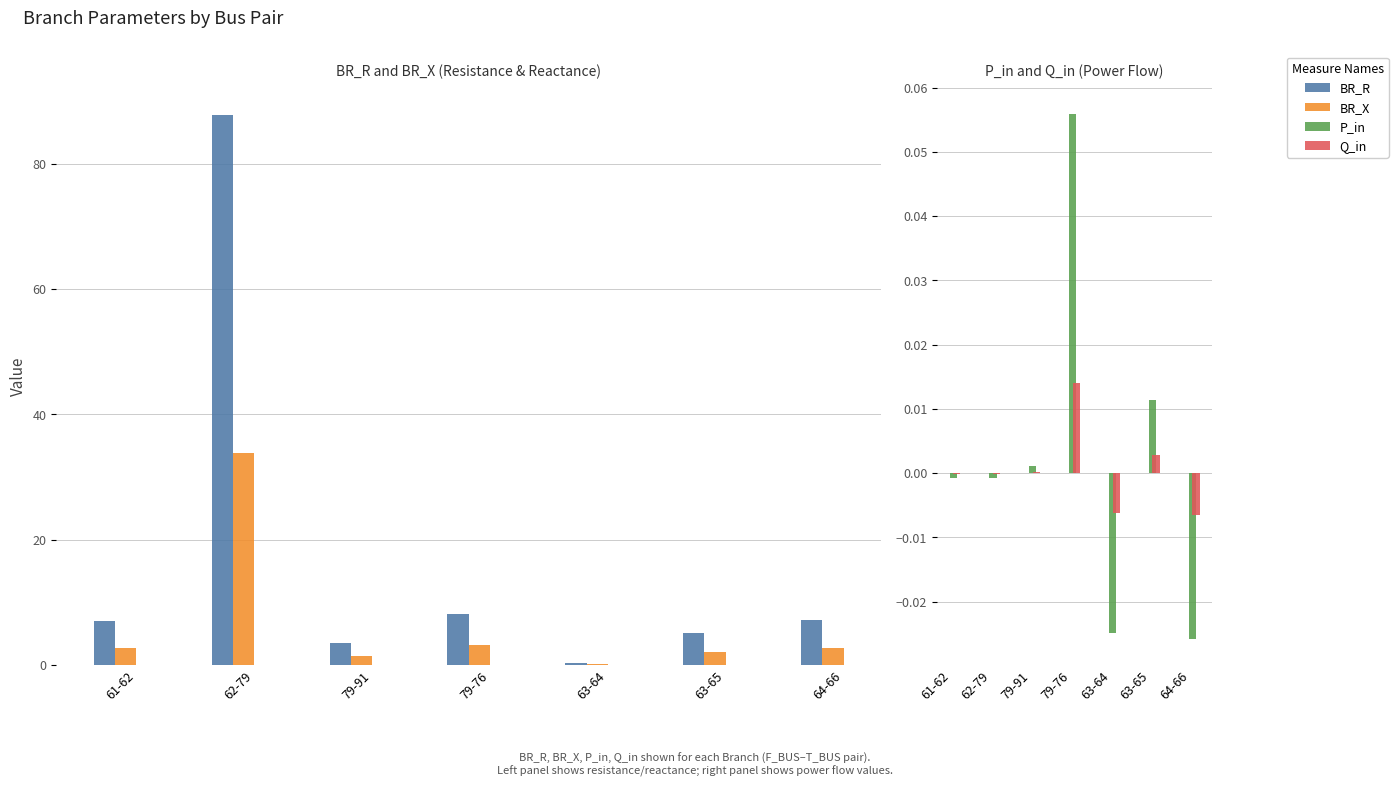

What is the difference between the maximum and minimum values in the BR_R series?

87.5